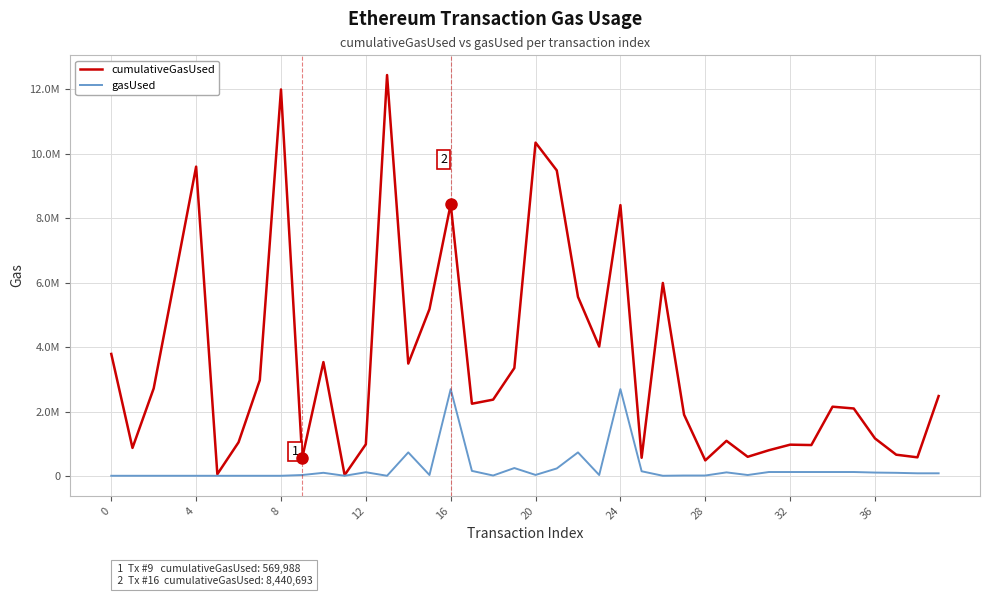

How many interior local peaks does the gasUsed series have?

8